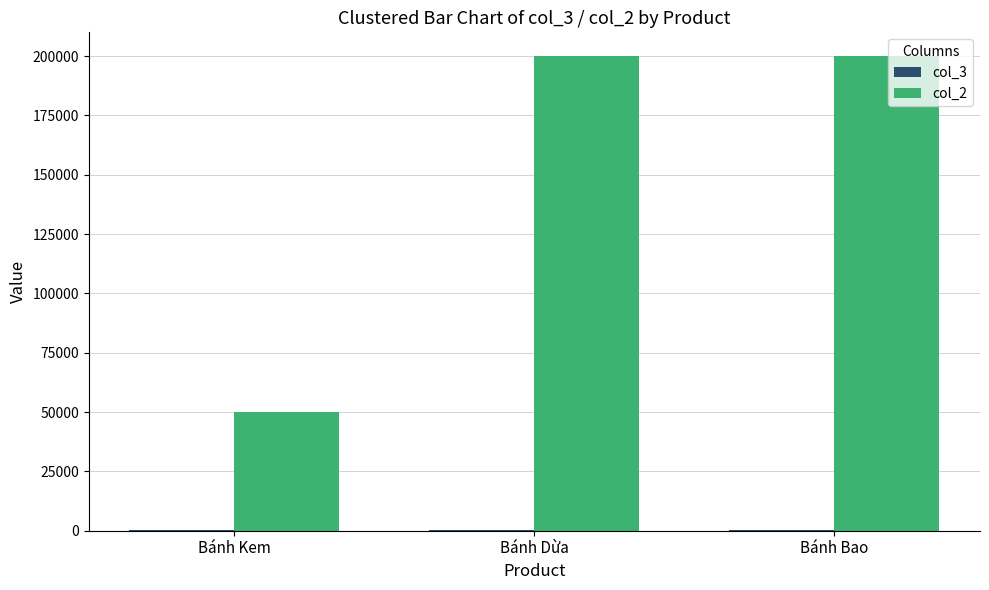

What is the greatest value displayed?

200000